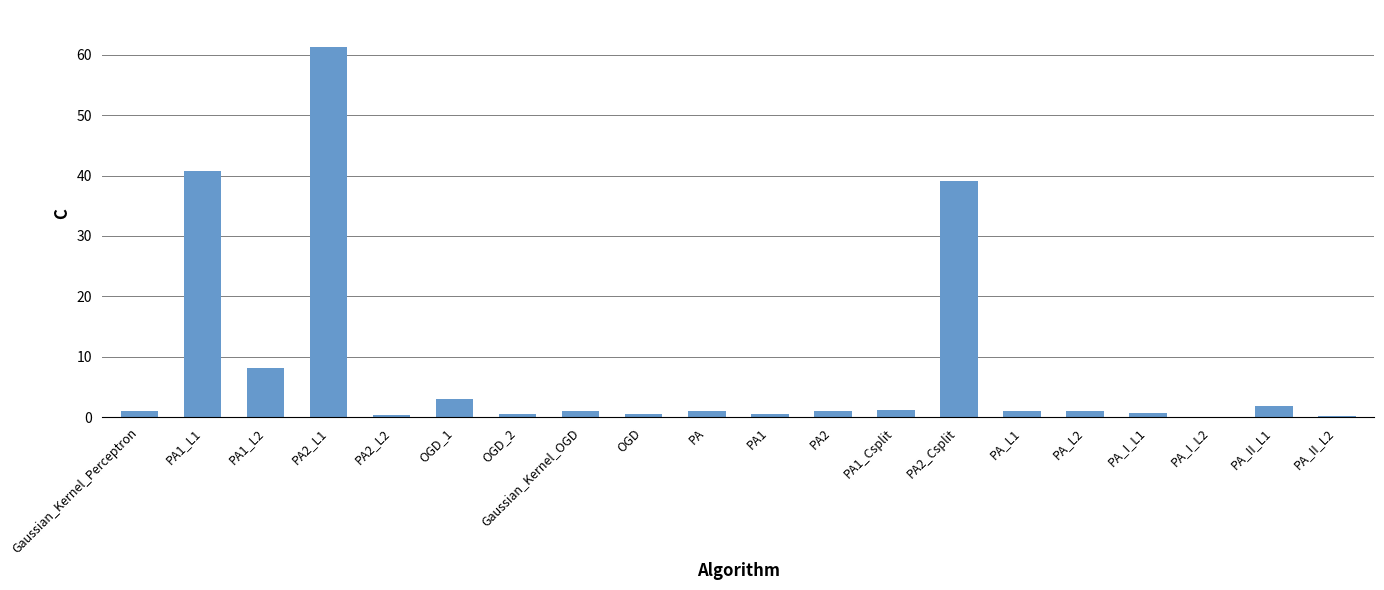

Count the number of data series in this chart.

1